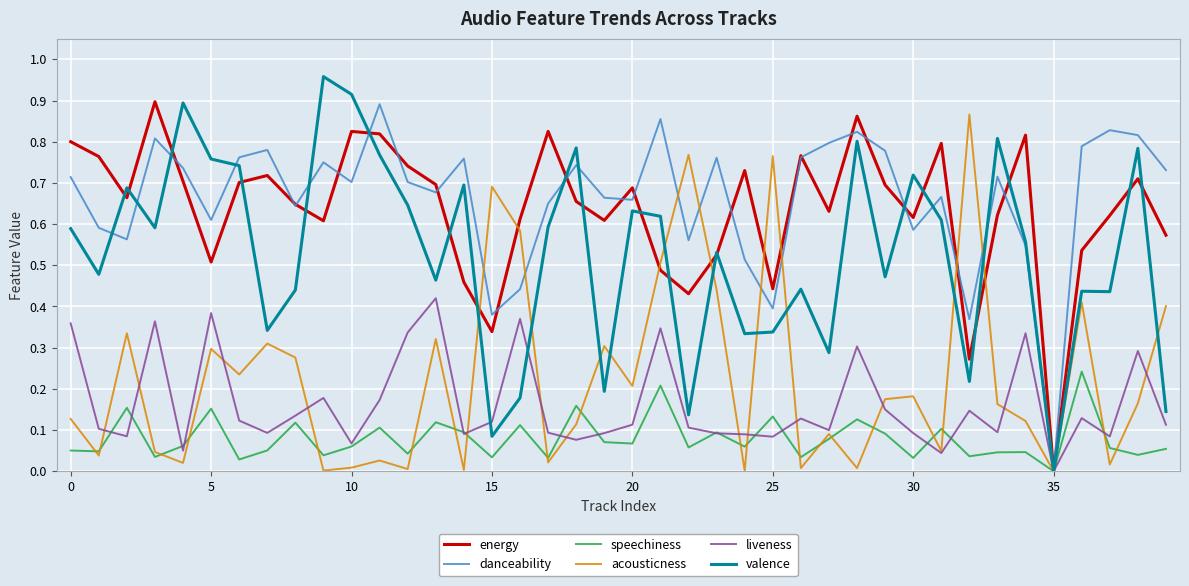

Which series has the widest spread of values?

valence